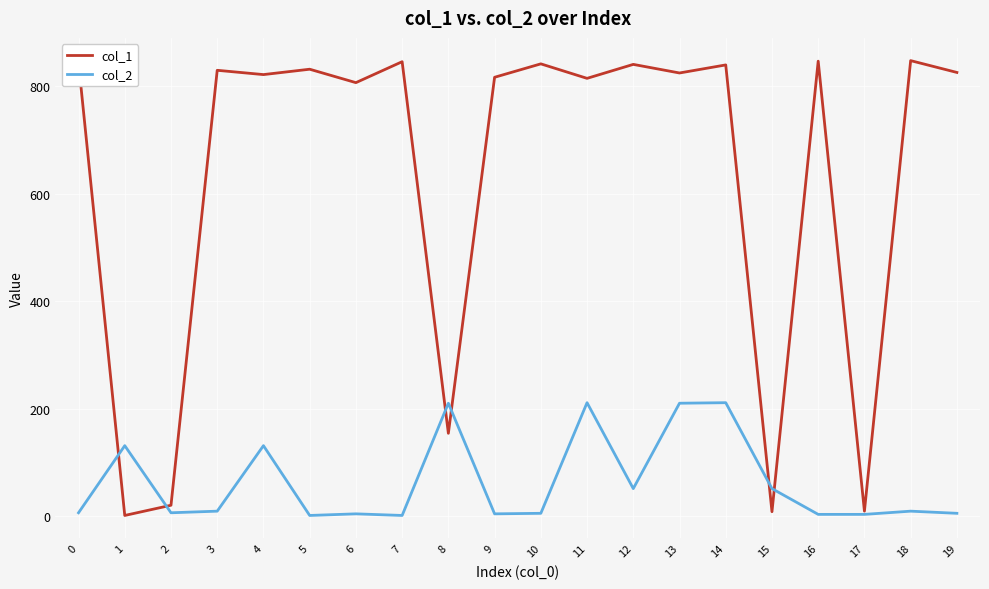

What is the maximum value shown in the chart?

848